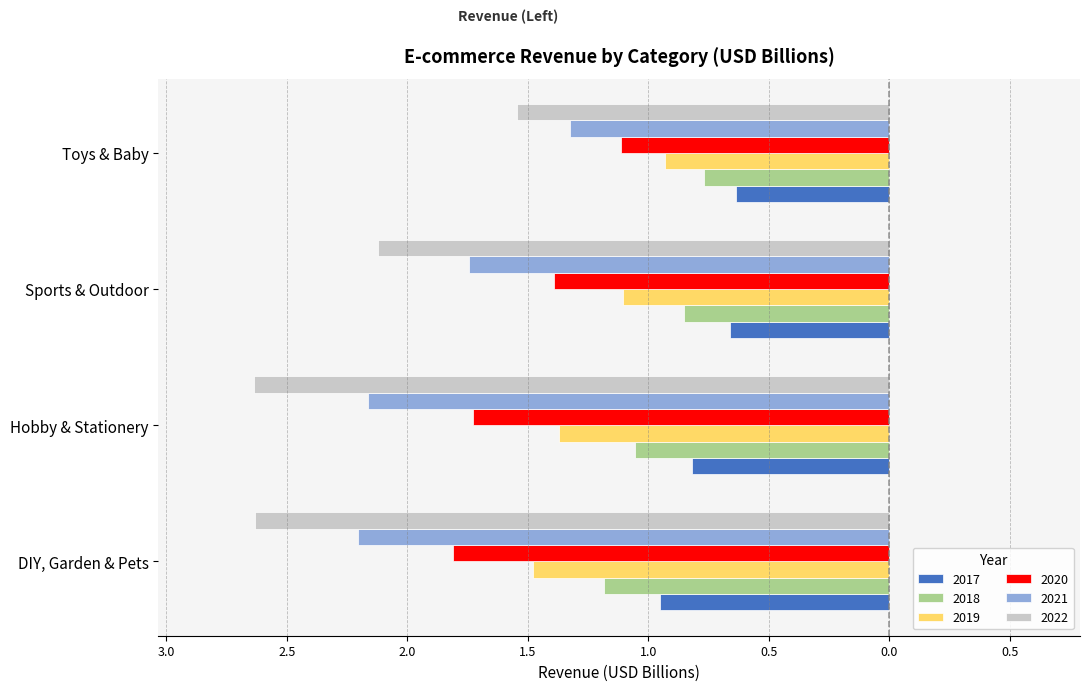

What are all the series names shown in the legend?

2017, 2018, 2019, 2020, 2021, 2022